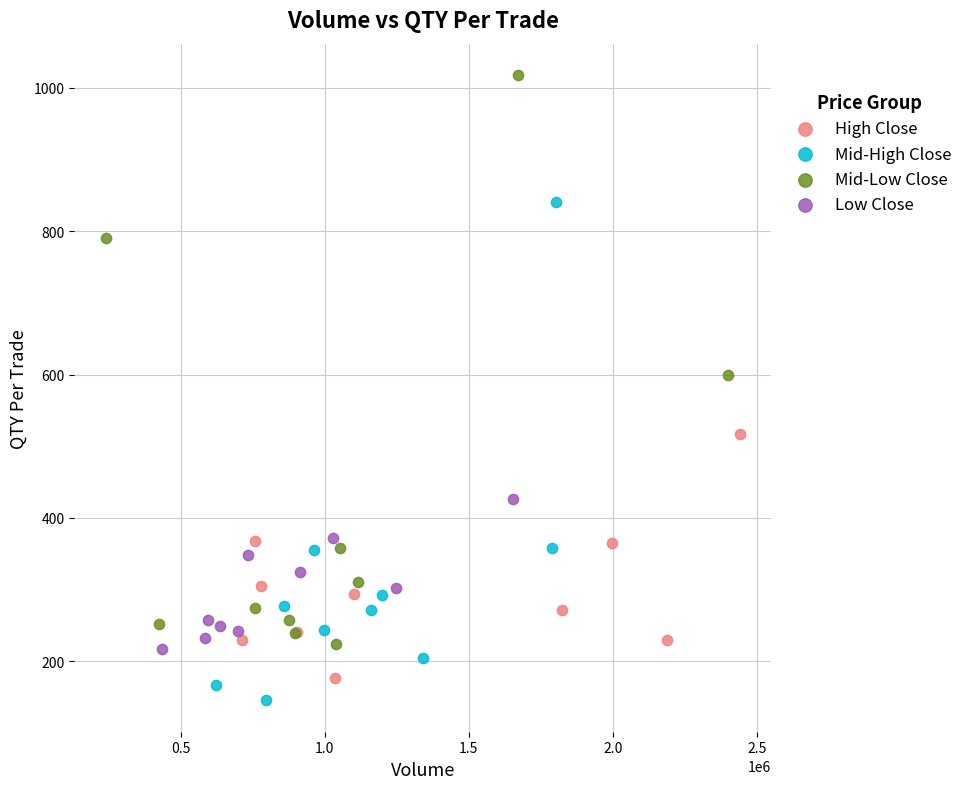

Which series has the widest spread of Y values?

Mid-Low Close